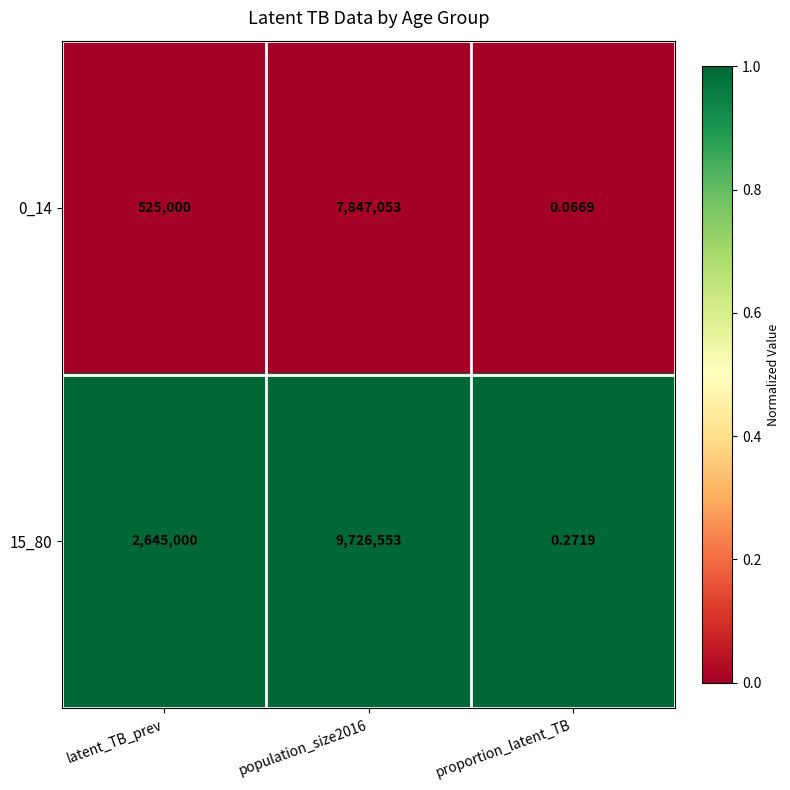

Is the value of 15_80 at population_size2016 greater than the value of 0_14 at population_size2016?

Yes